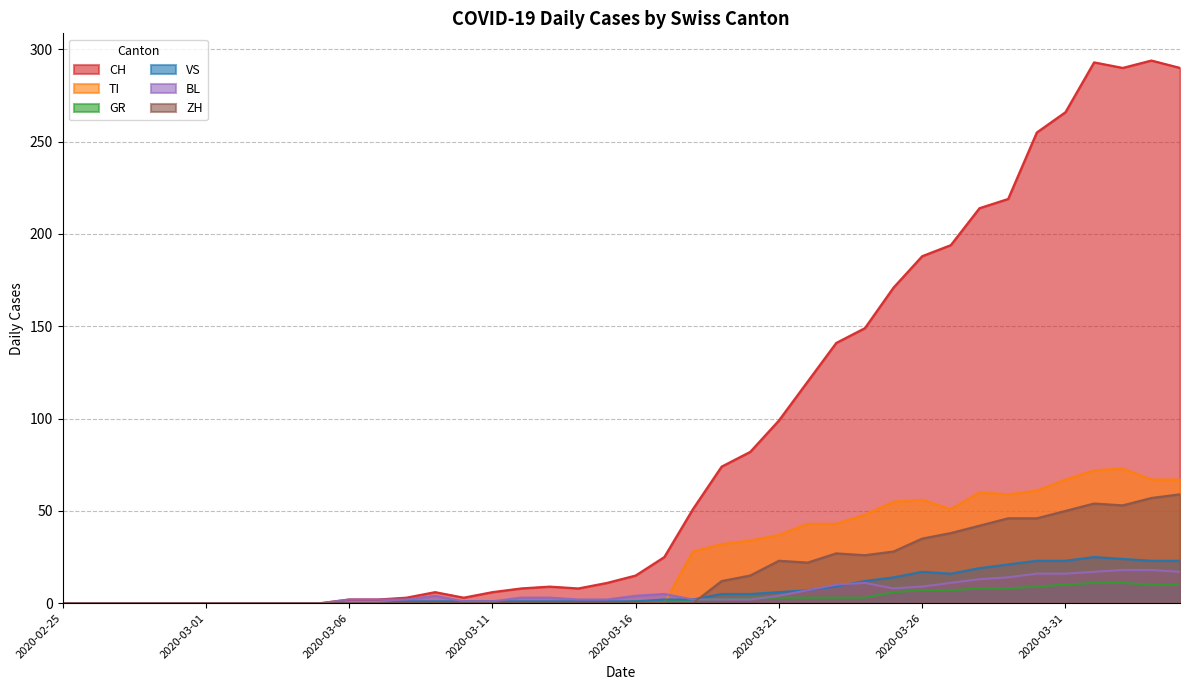

True or false: CH and ZH cross at least once.

False